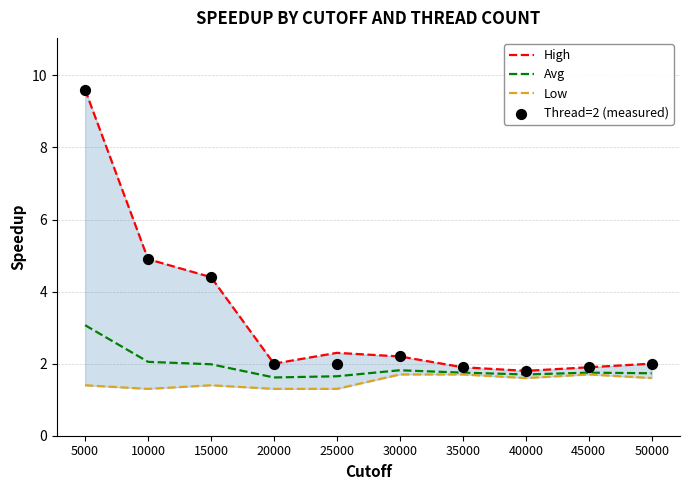

What is the total value across all series at 40000?

6.9